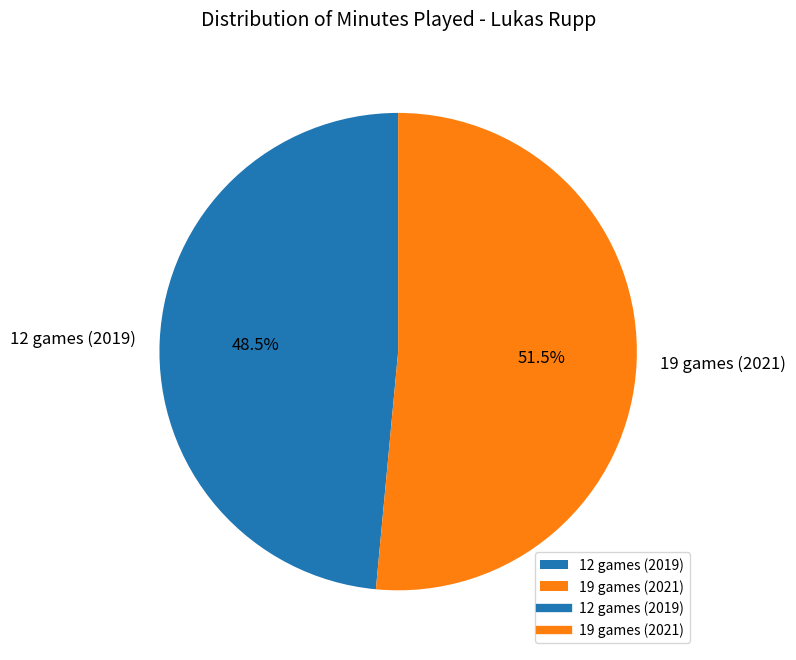

True or false: 19 games (2021) accounts for 43% of the total.

False